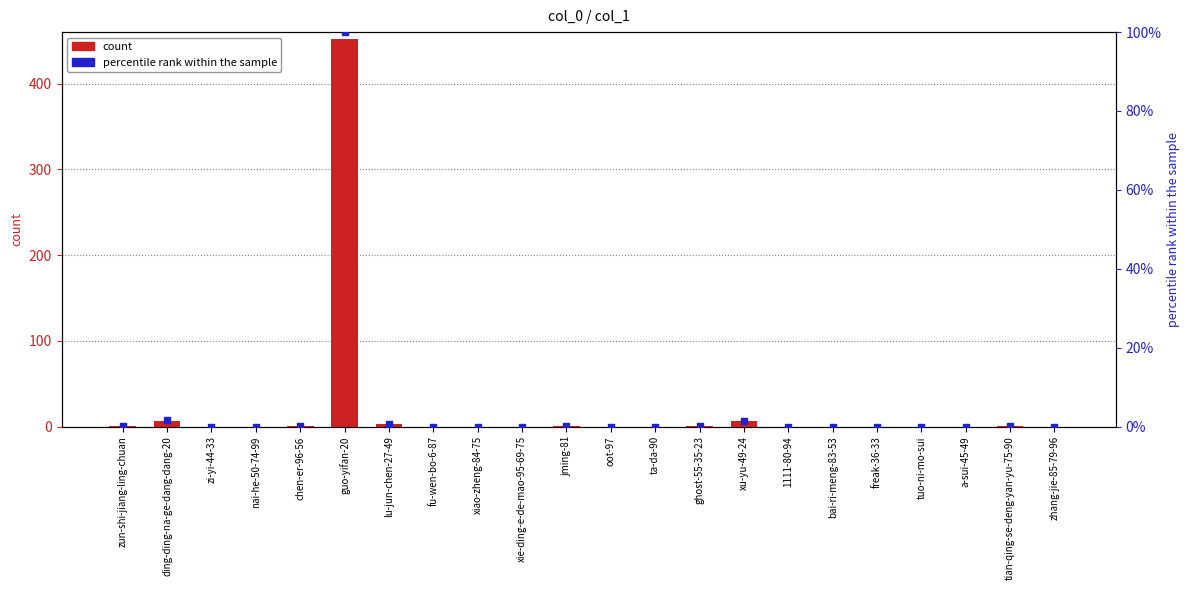

Which series contains the lowest Y value?

count